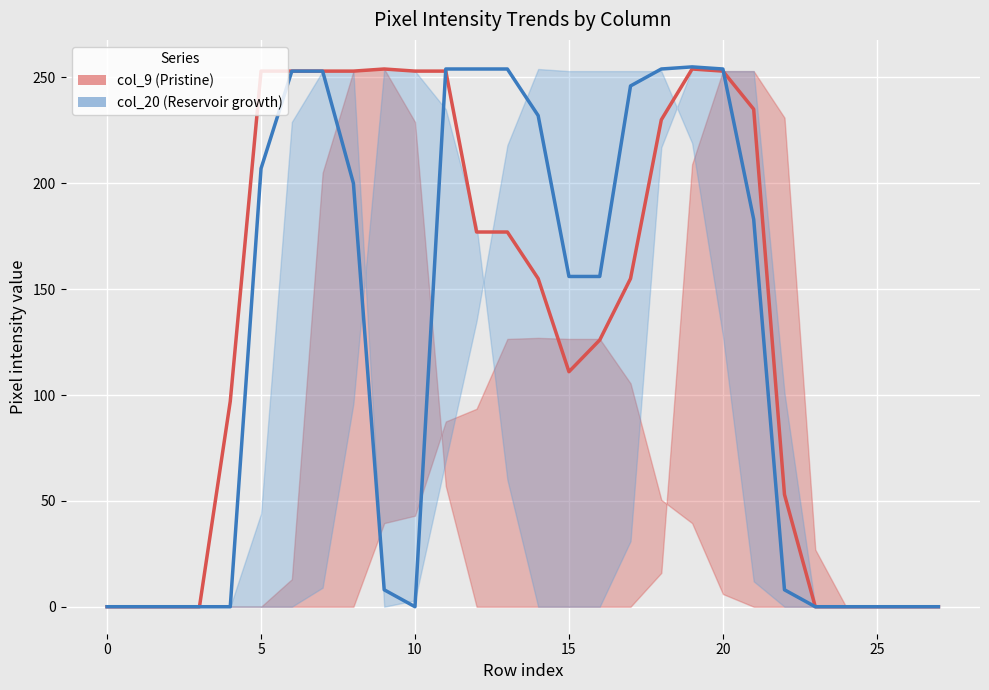

Which series has the largest total across all categories?

col_9 (Pristine)